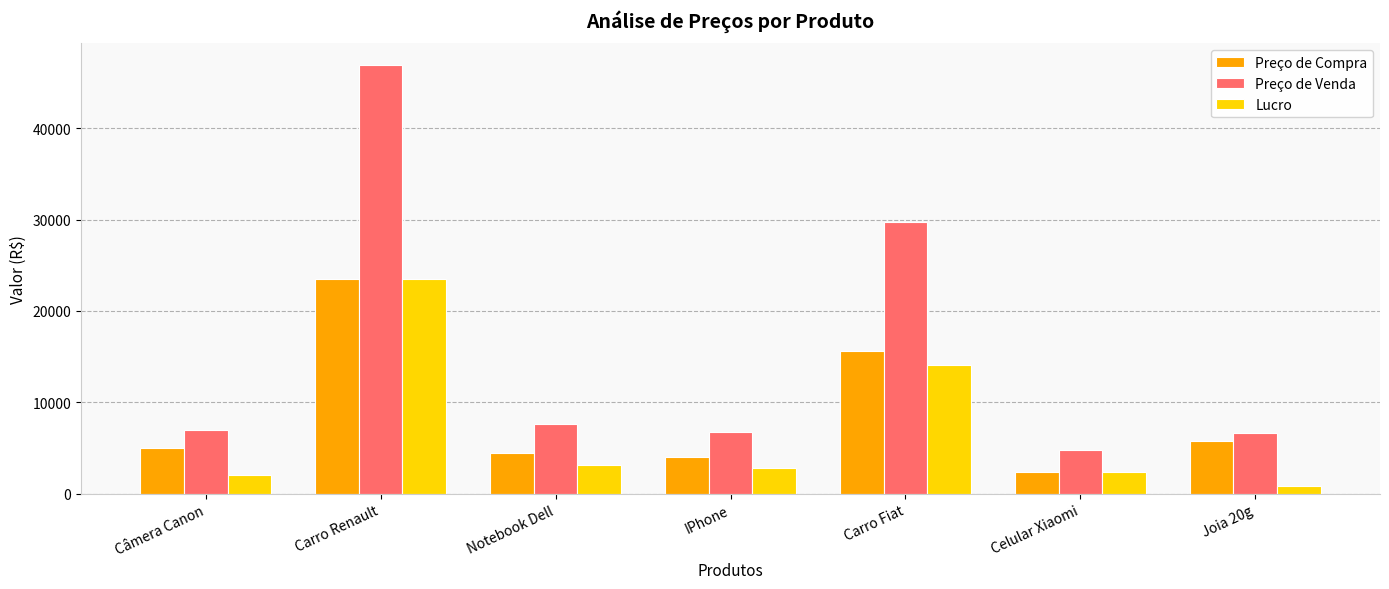

Which series has the widest spread of values?

Preço de Venda